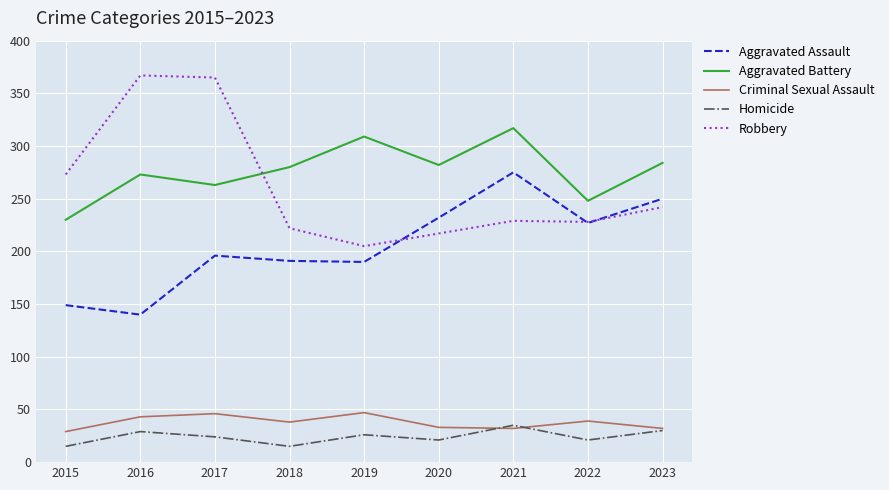

What is the difference between the Aggravated Assault values at 2021 and 2017?

79